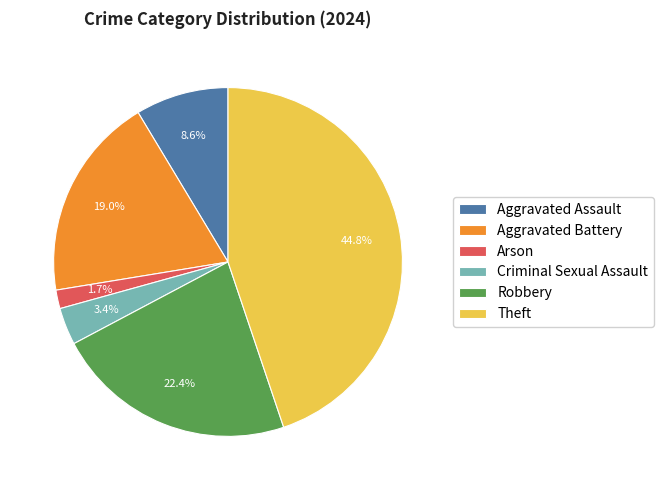

How many slices are in this pie chart?

6